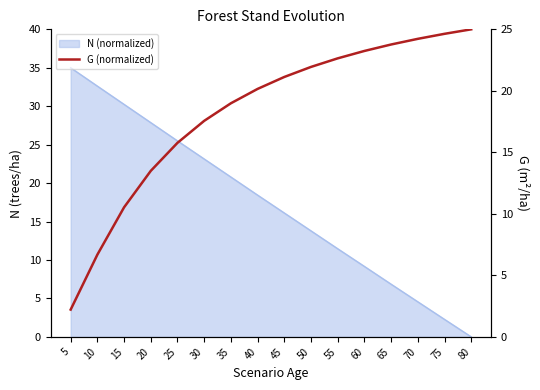

What is the maximum value shown in the chart?

25.0